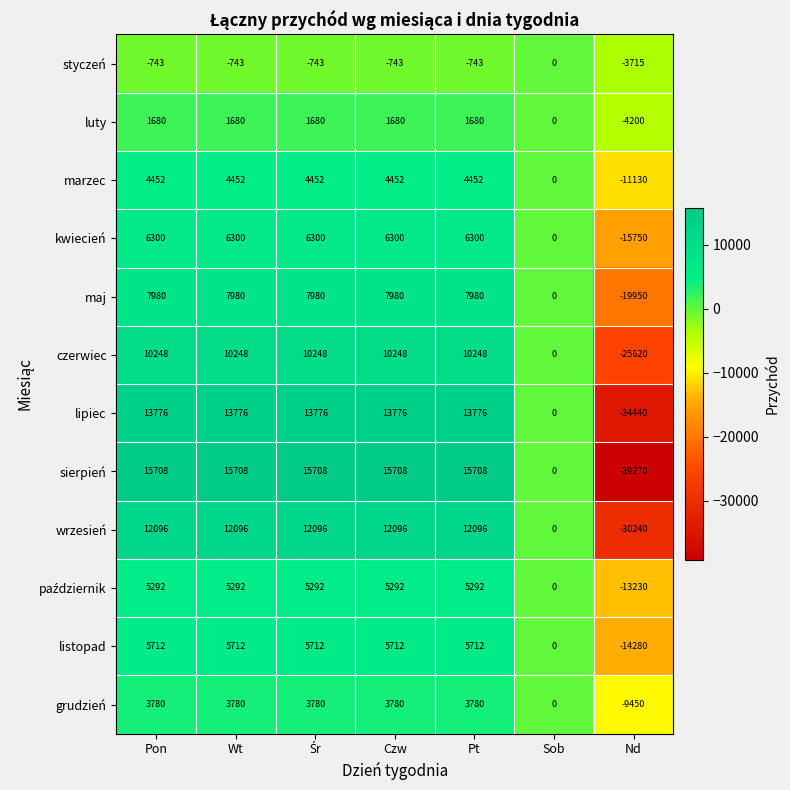

At which label does kwiecień reach its minimum?

Nd